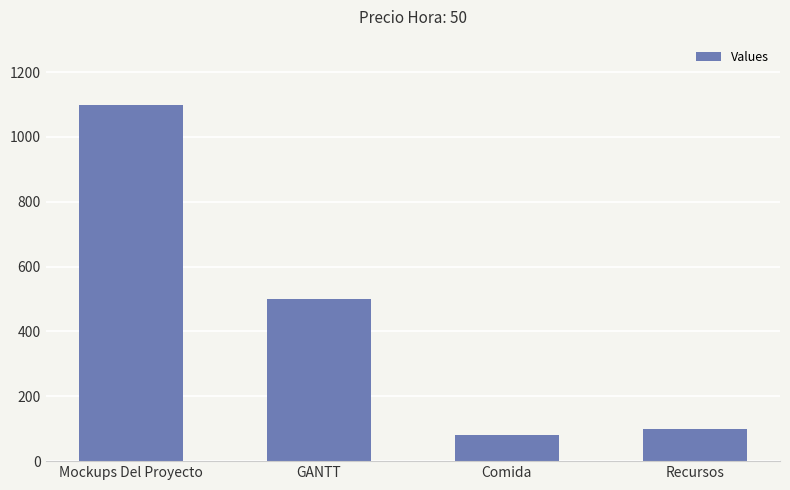

What is the label of the 1st bar from the right?

Recursos